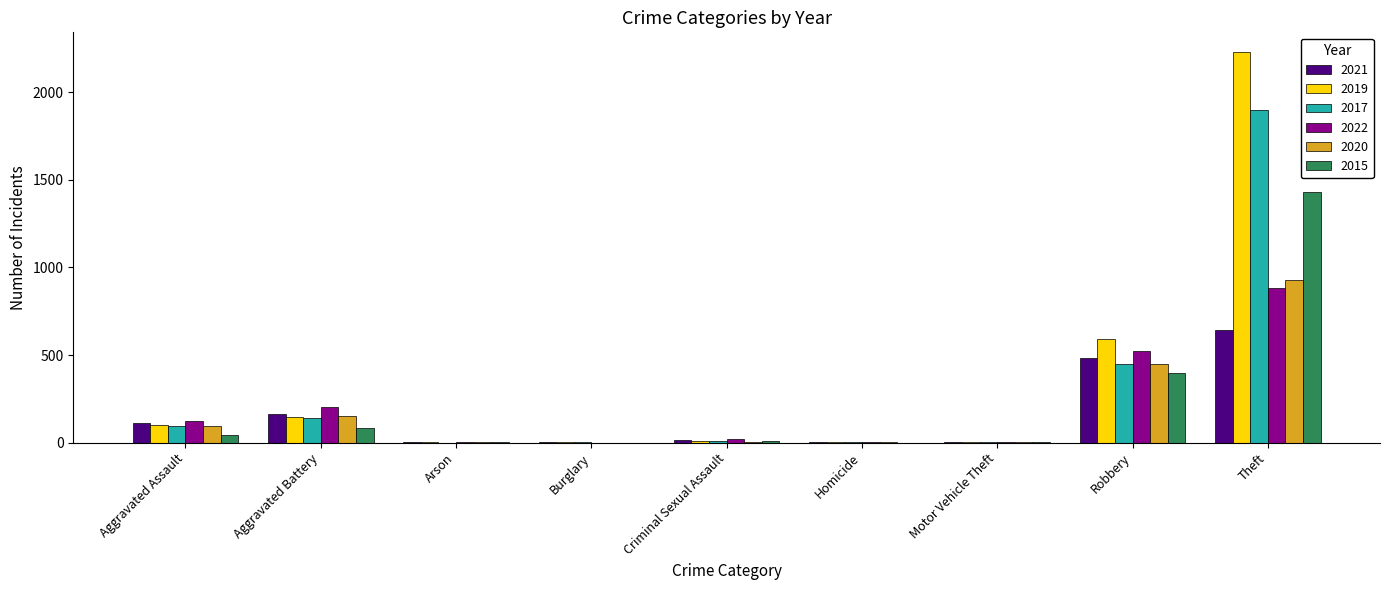

Read the 2020 value at Aggravated Battery.

150